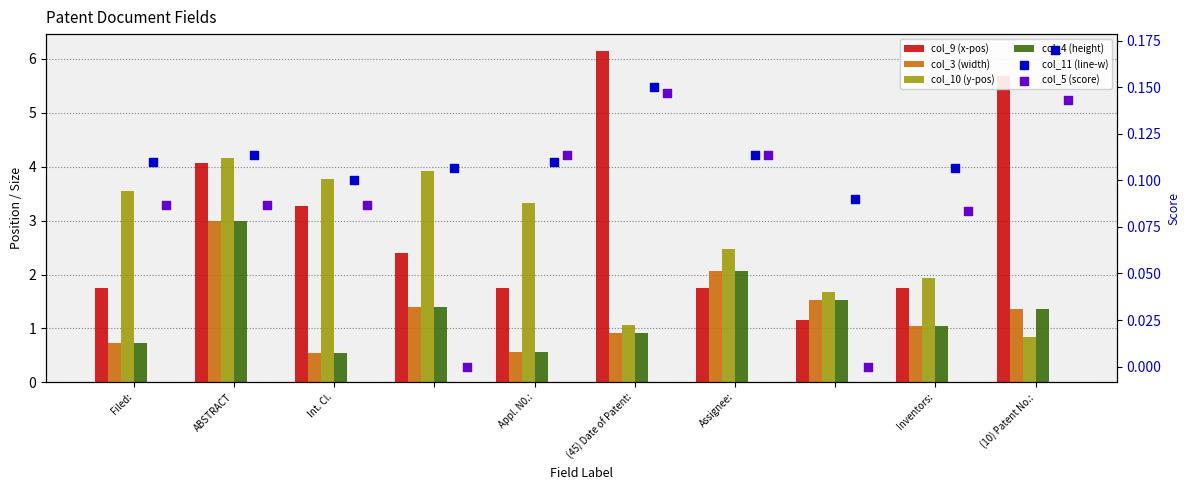

What are all the series names shown in the legend?

col_9 (x-pos), col_3 (width), col_10 (y-pos), col_4 (height), col_11 (line-w), col_5 (score)